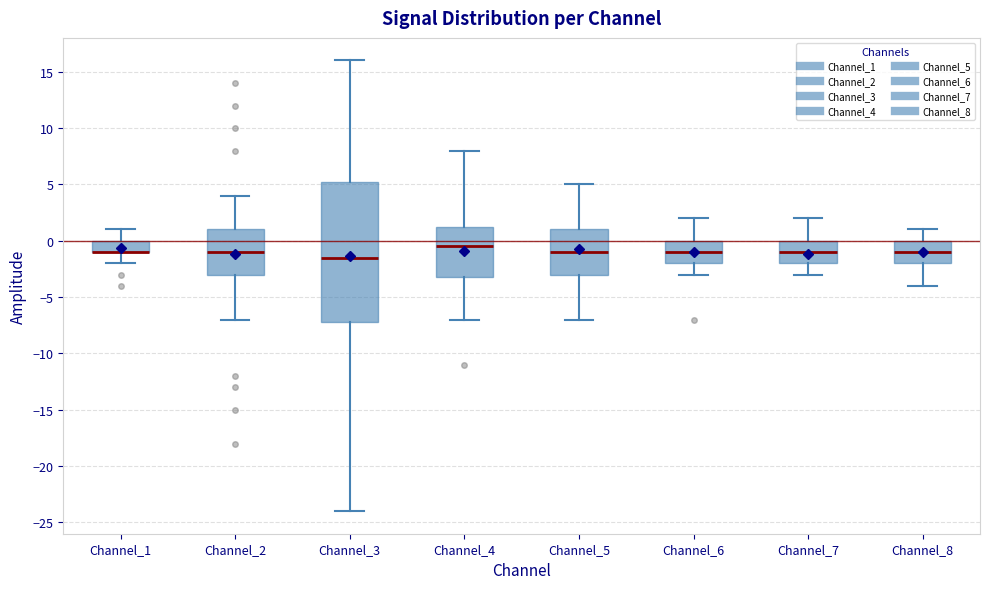

Reading left to right, read every box against the y-axis: the position of its median line, the range the box covers, and the ends of its whiskers. The values are not printed on the chart, so give them approximately, as read against the axis.

Channel_1: median -1.0 (drawn on the box's lower edge), box -1.0 to 0.0, whiskers -2.0 to 1.0
Channel_2: median -1.0, box -3.0 to 1.0, whiskers -7.0 to 4.0
Channel_3: median -1.5, box -7.0 to 5.5, whiskers -24.0 to 16.0
Channel_4: median -0.5, box -3.0 to 1.5, whiskers -7.0 to 8.0
Channel_5: median -1.0, box -3.0 to 1.0, whiskers -7.0 to 5.0
Channel_6: median -1.0, box -2.0 to 0.0, whiskers -3.0 to 2.0
Channel_7: median -1.0, box -2.0 to 0.0, whiskers -3.0 to 2.0
Channel_8: median -1.0, box -2.0 to 0.0, whiskers -4.0 to 1.0